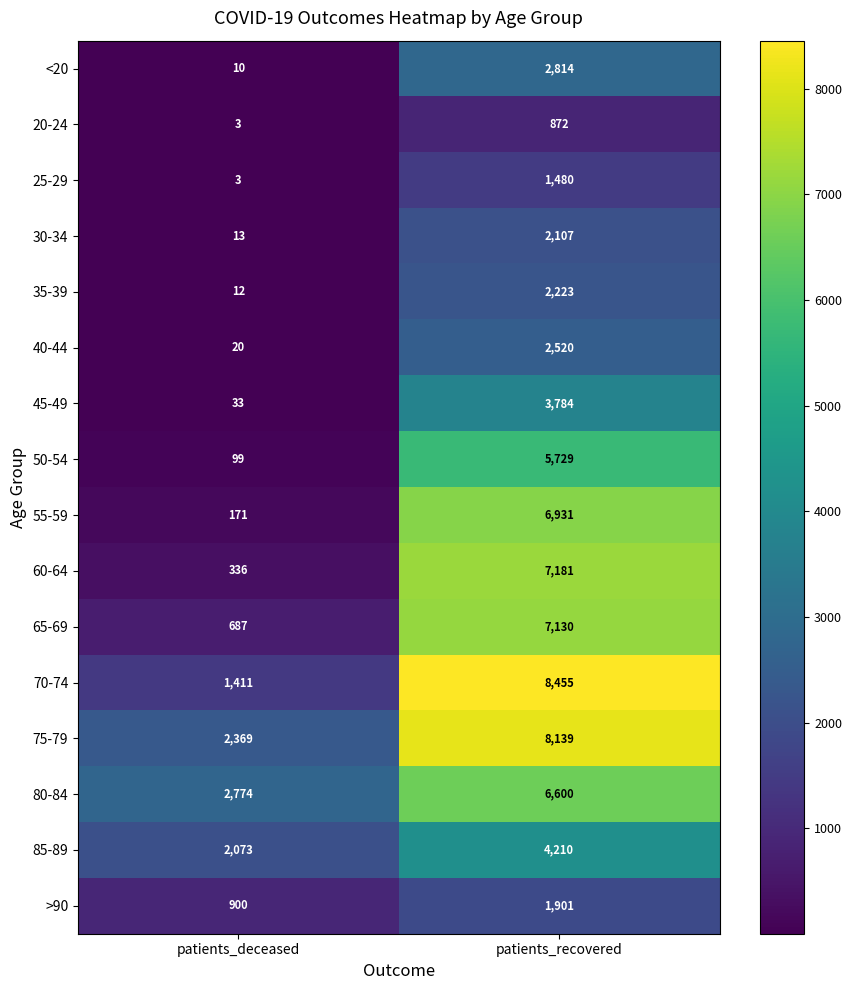

How many categories are shown in the chart?

2